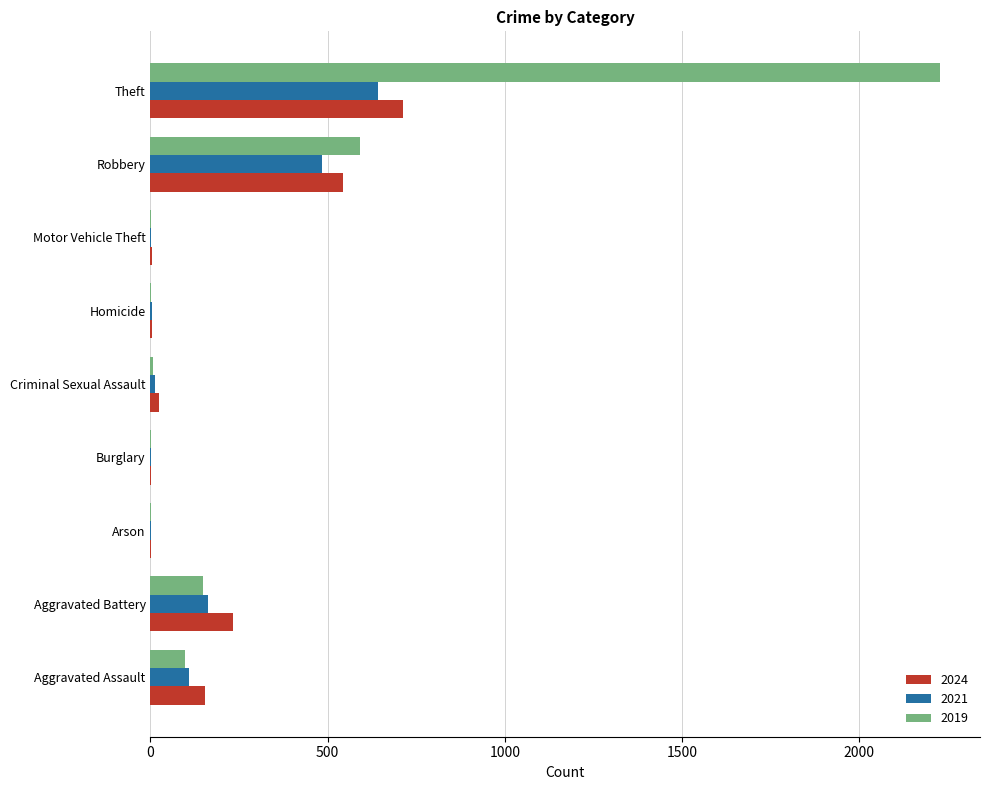

Count the number of data series in this chart.

3